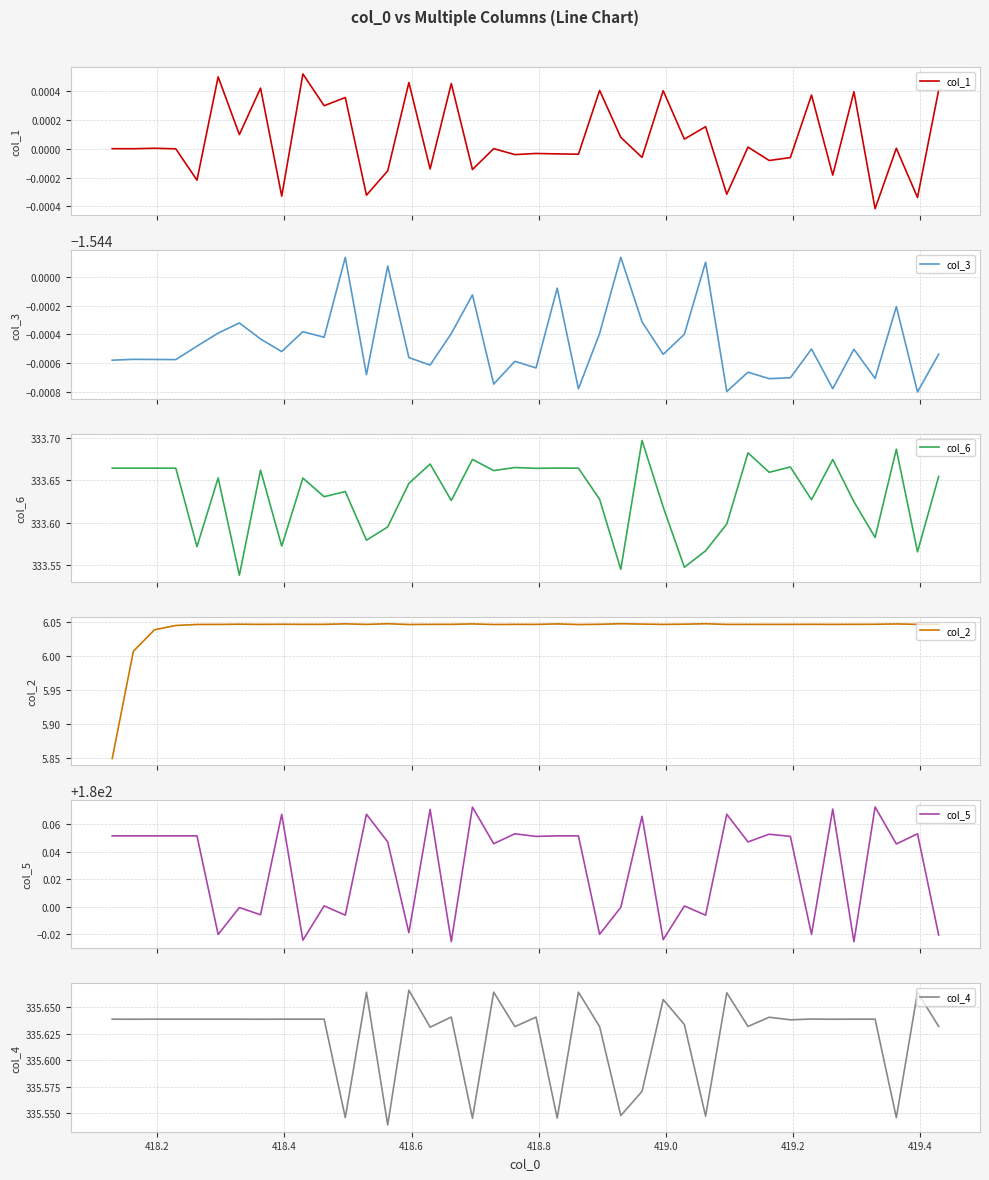

The value of col_1 at 31 is -0.0. True or false?

False